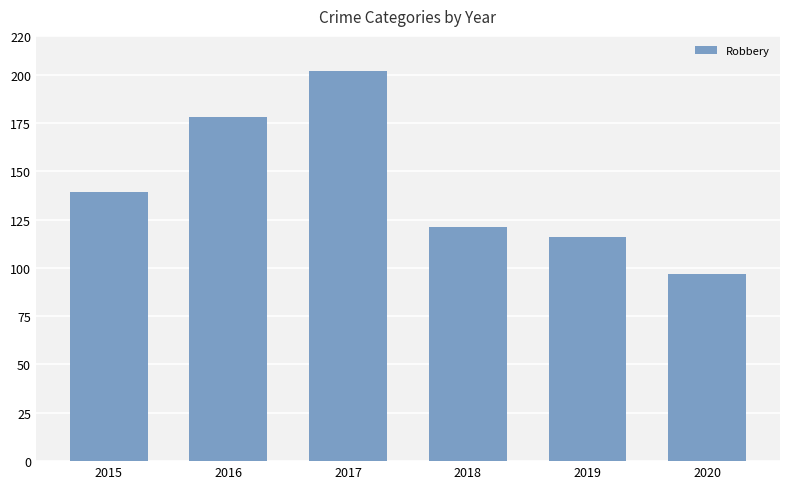

List the labels in order of value, largest first.

2017, 2016, 2015, 2018, 2019, 2020